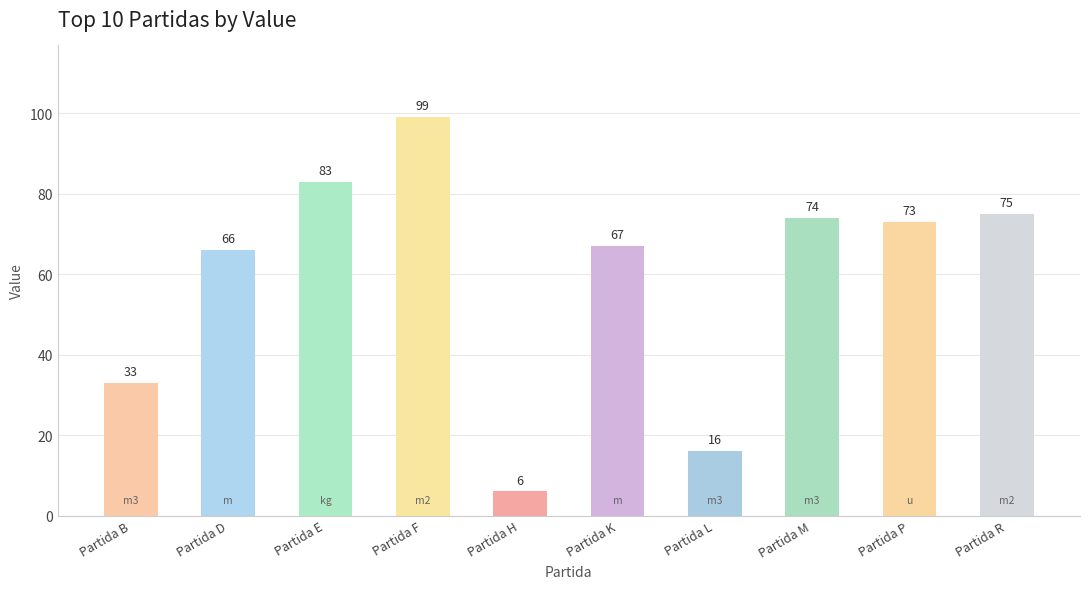

How many bars are there in total?

10